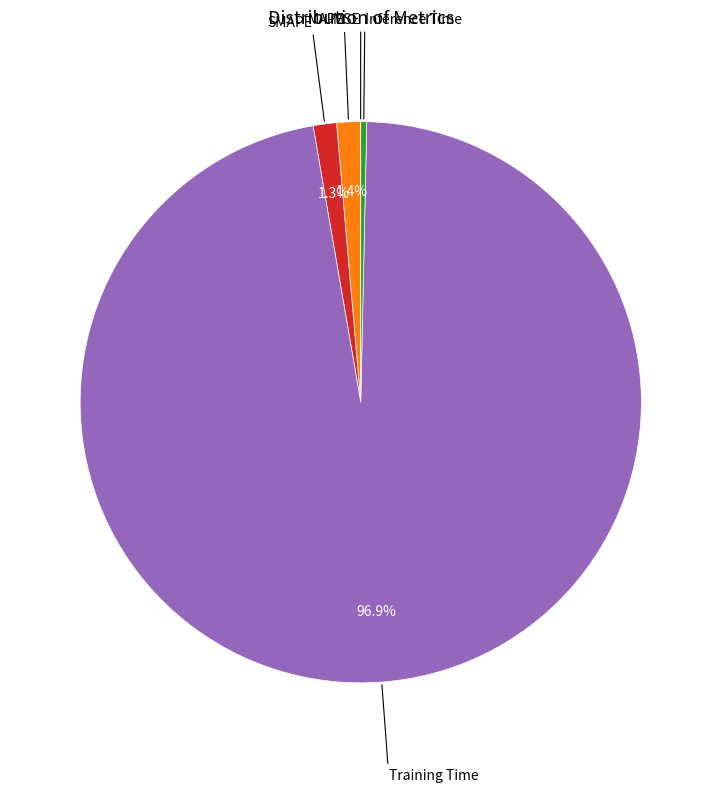

Does any single category account for the majority?

Yes